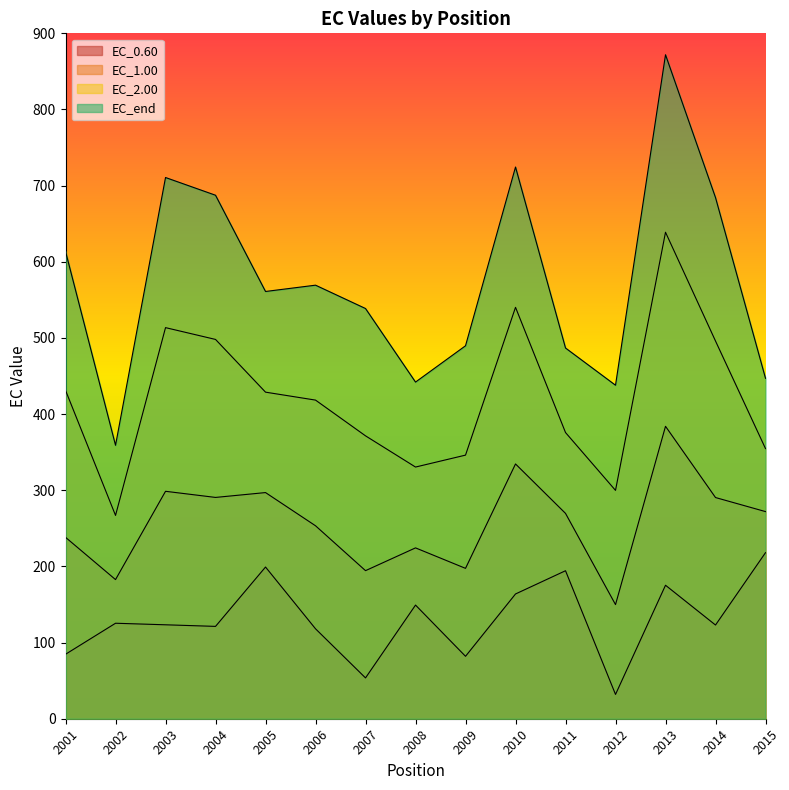

True or false: EC_1.00 and EC_0.60 cross at least once.

False